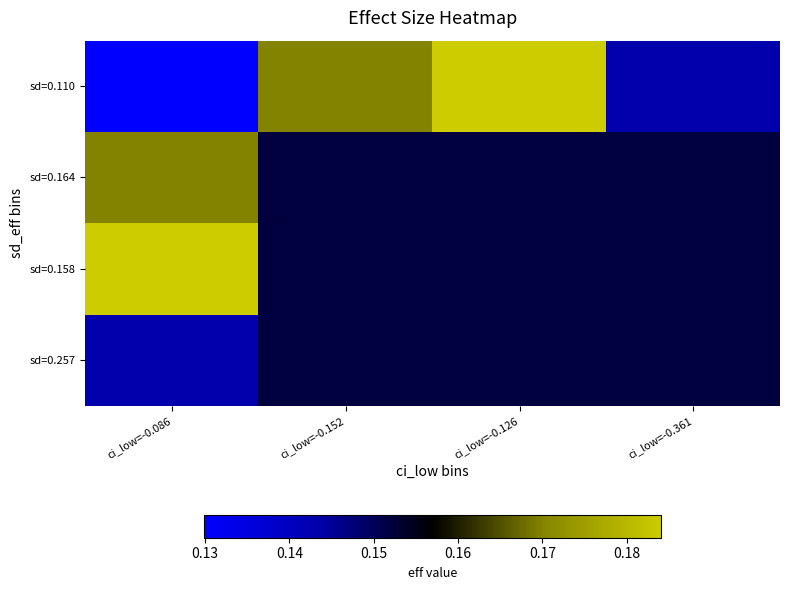

Count the number of categories in the chart.

4